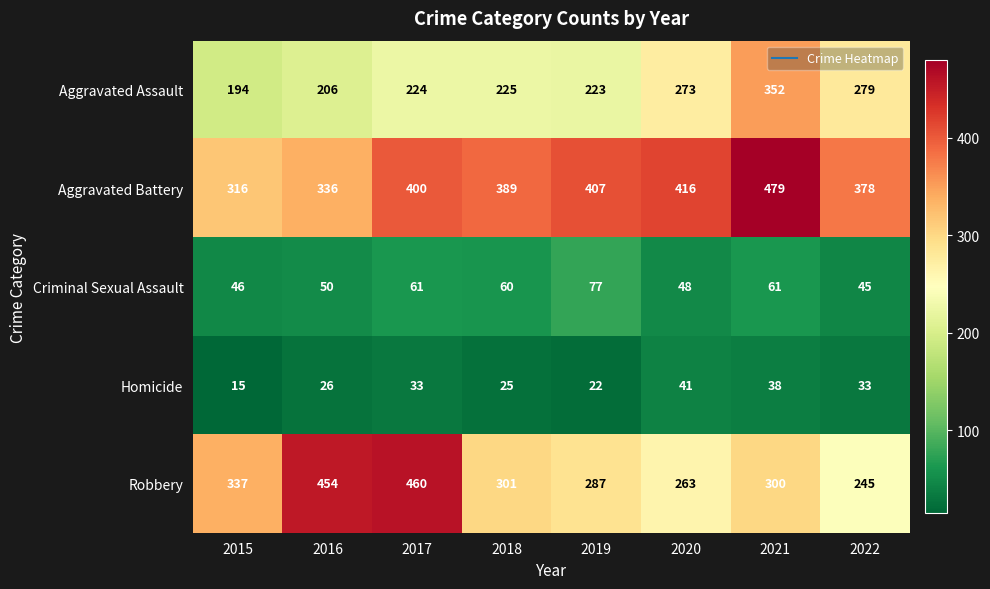

At how many categories does at least one series exceed 111?

8